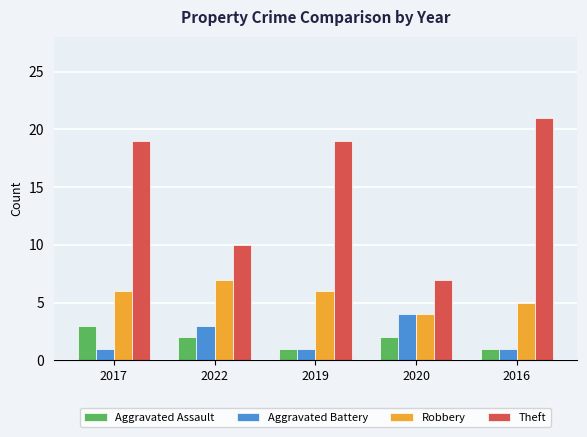

Which series has the largest total across all categories?

Theft